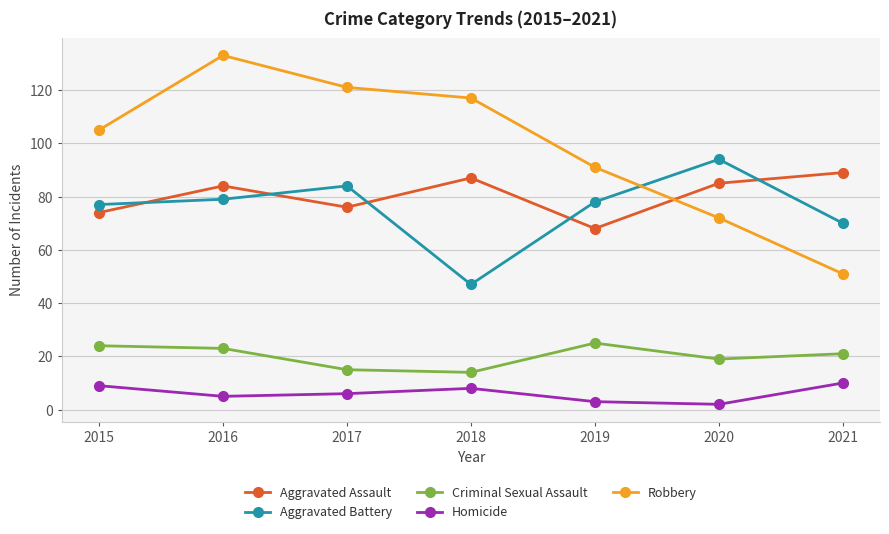

True or false: Aggravated Assault has more than 2 interior local peaks.

False